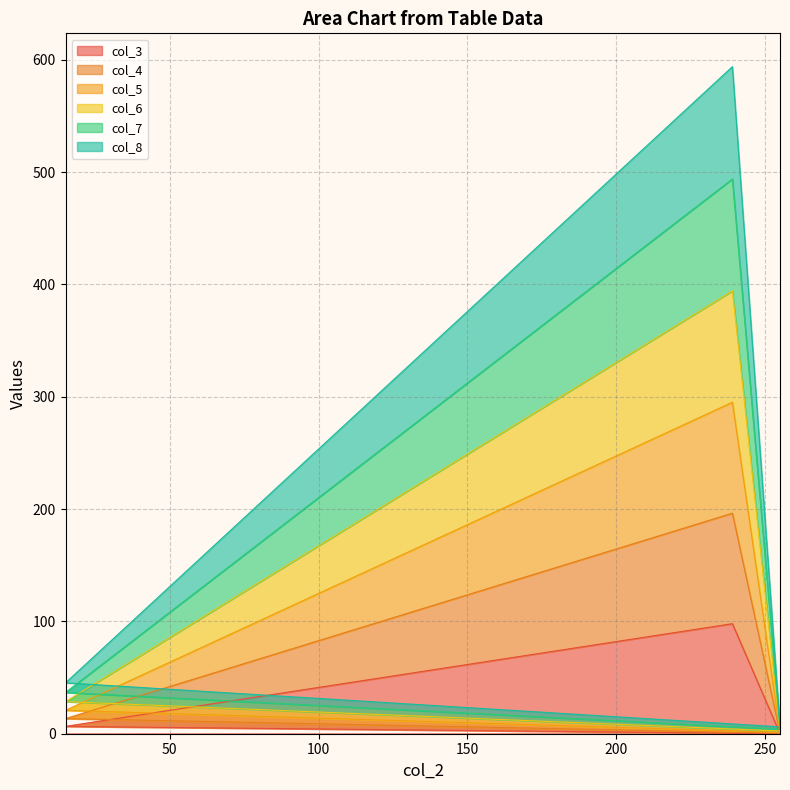

True or false: col_8 has more than 0 interior local peaks.

True